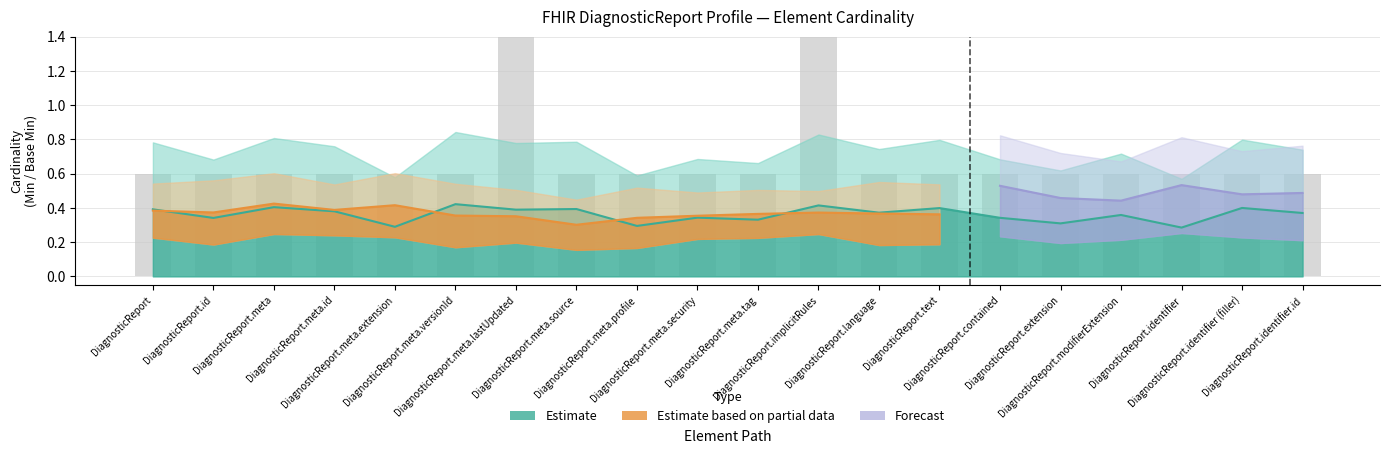

Are the bars horizontal?

No